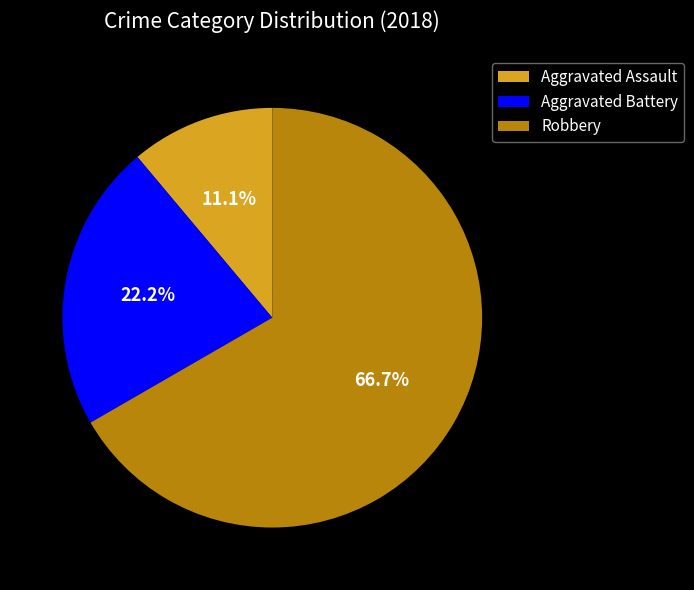

Count the number of slices in the pie.

3